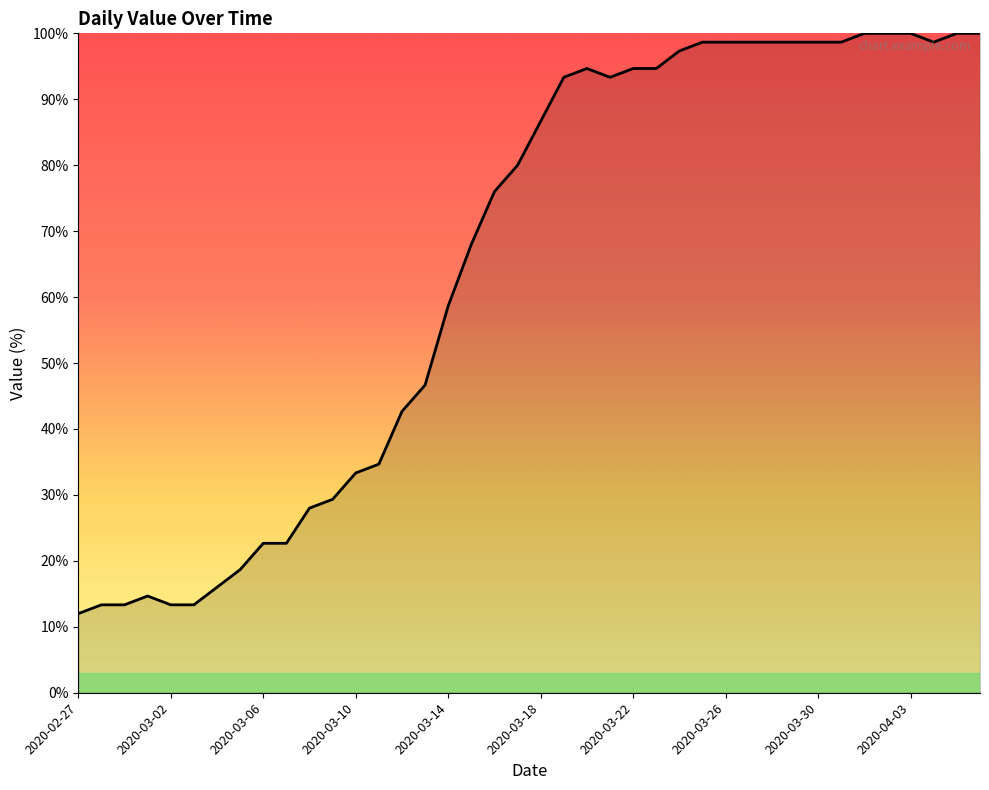

True or false: the data has more than 0 interior local peaks.

True